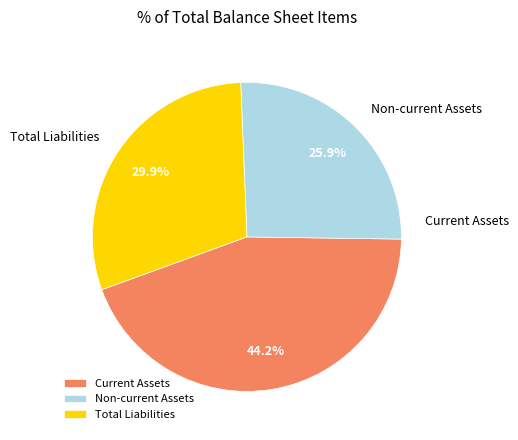

To the nearest percent, what is the difference between the largest and smallest slice percentages?

18%